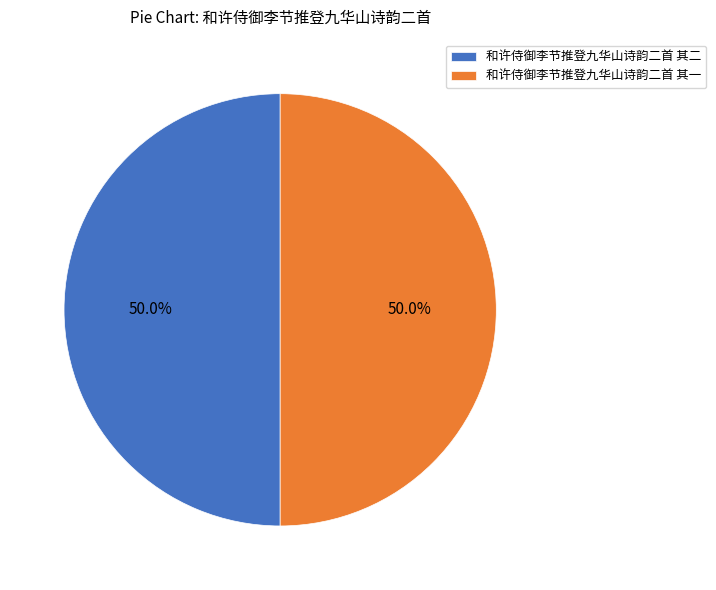

What is the total percentage of 和许侍御李节推登九华山诗韵二首 其二 and 和许侍御李节推登九华山诗韵二首 其一?

100.0%